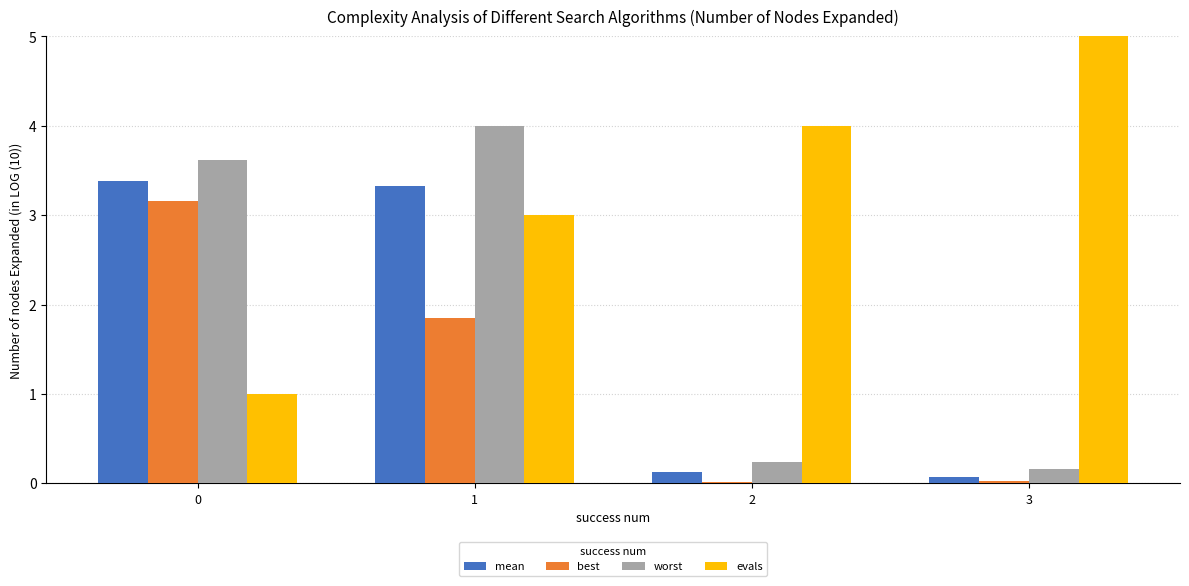

What are all the series names shown in the legend?

mean, best, worst, evals